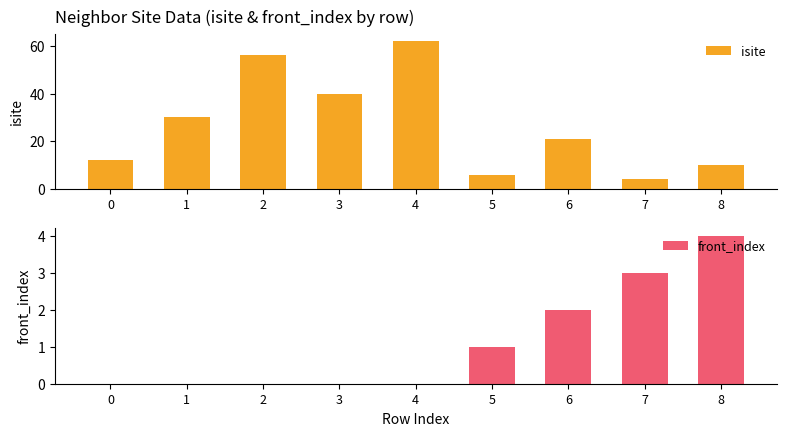

What is the value of the isite bar at the 4th from the left?

40